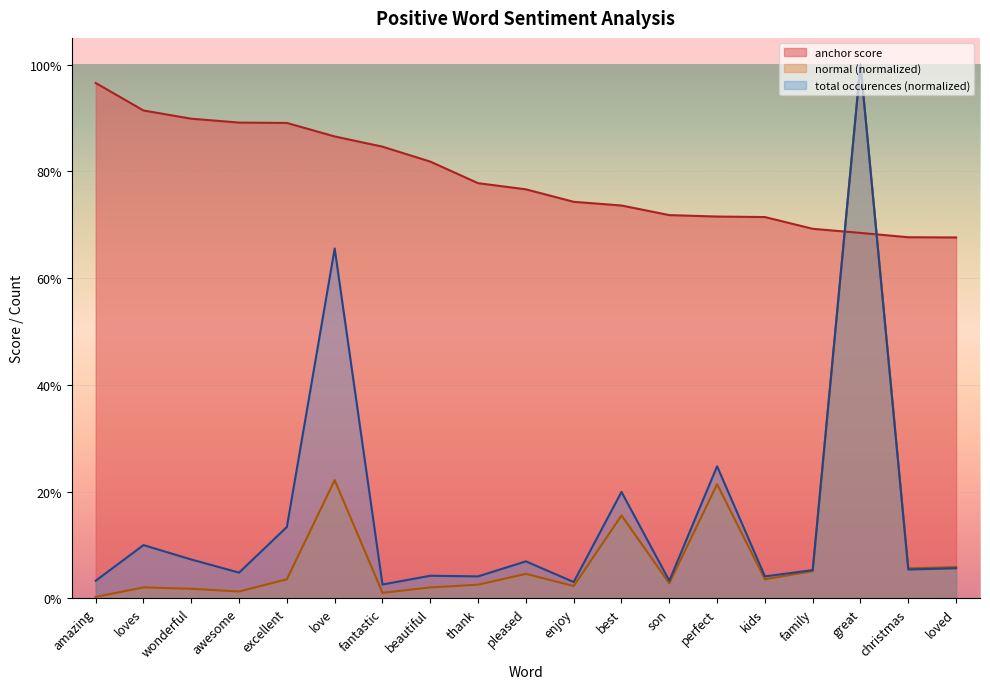

Which series has the largest total across all categories?

anchor score